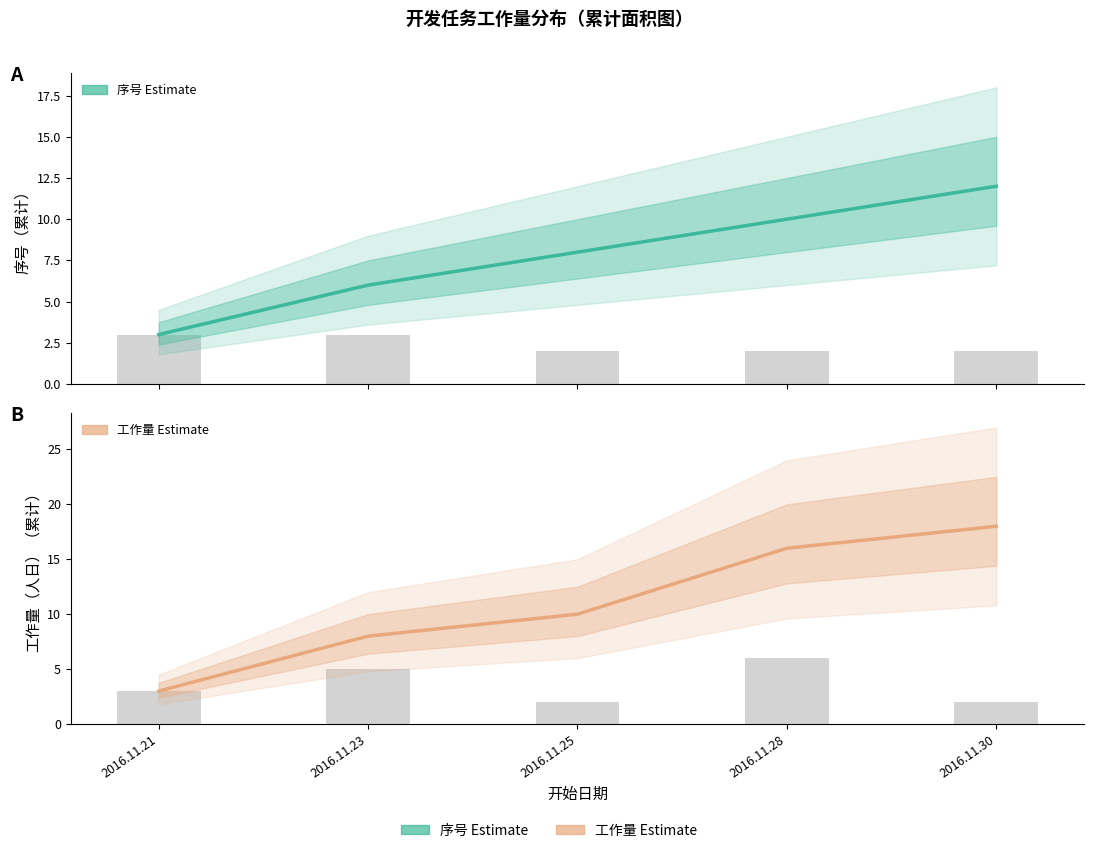

List the labels in order of 序号（Estimate） value, largest first.

2016.11.30, 2016.11.28, 2016.11.25, 2016.11.23, 2016.11.21